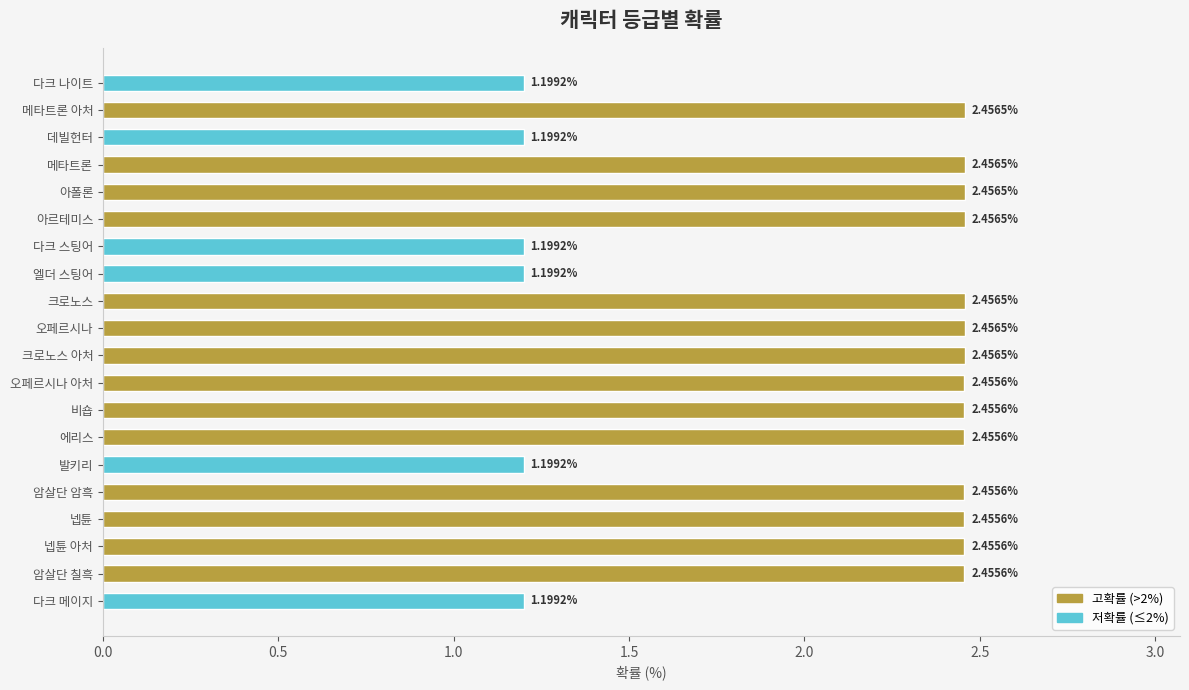

What is the difference between the second highest and second lowest values?

1.3